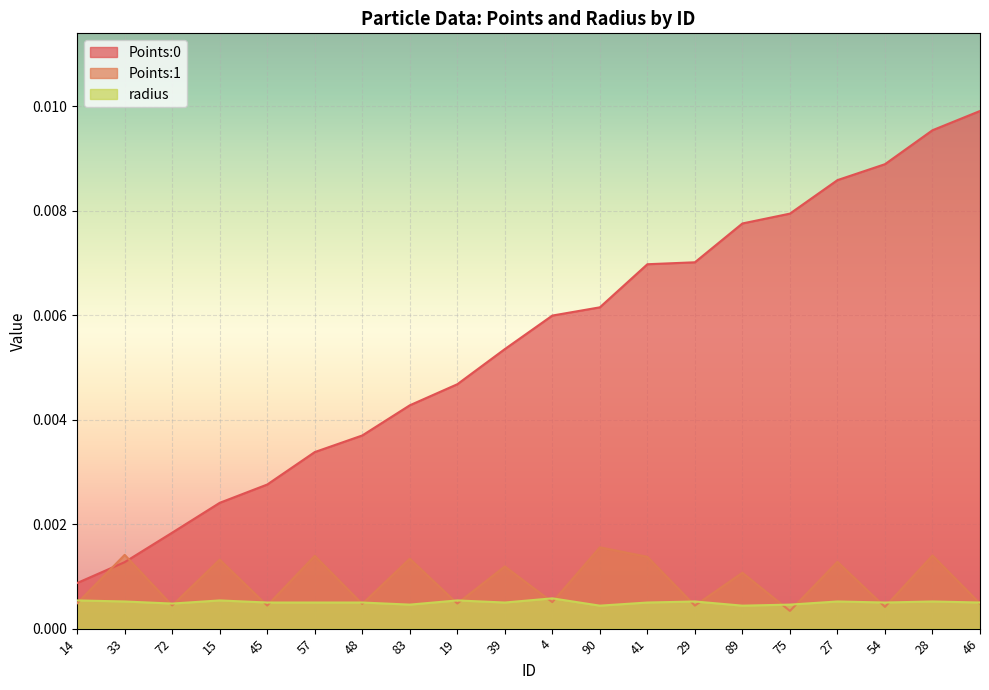

Where is Points:1 nearest to the value 0?

75